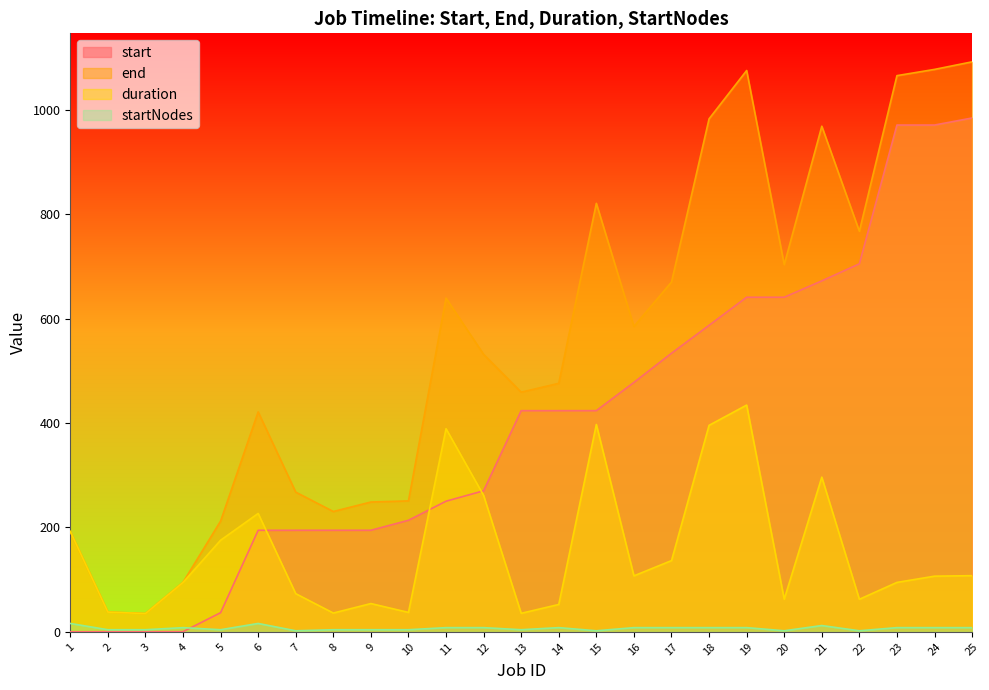

Where is the first local maximum for end?

6